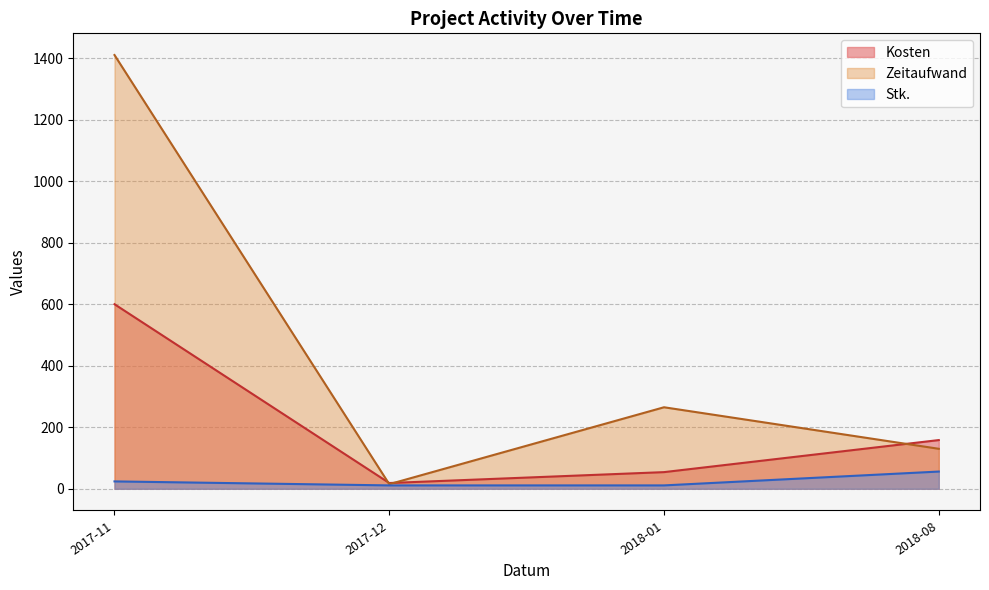

Rank the series by their average value, from lowest to highest.

Stk., Kosten, Zeitaufwand